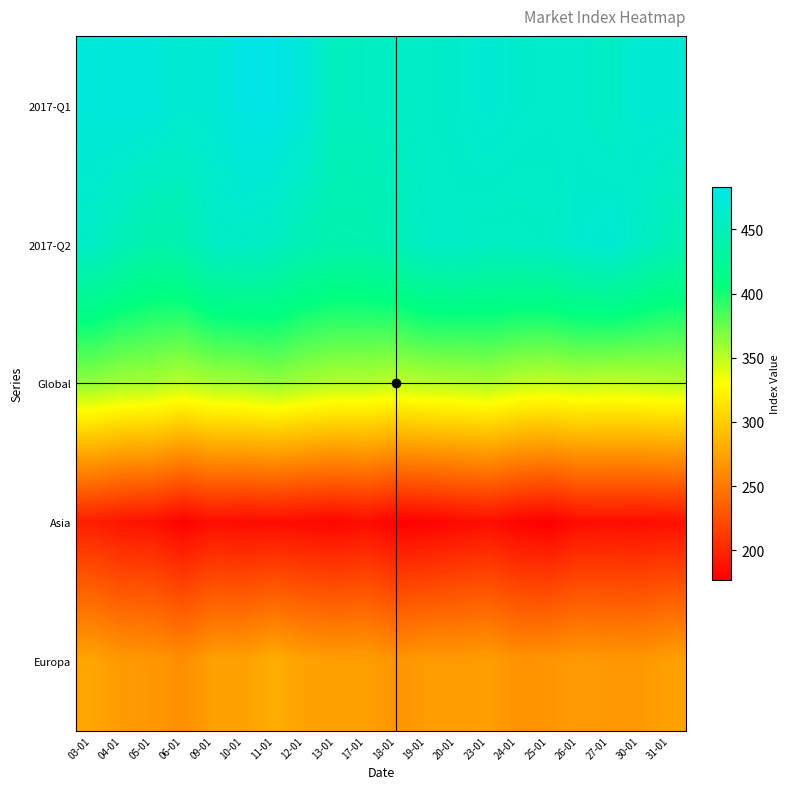

Reading left to right, what are all the values shown in this chart?

2017-Q1: 03-01=473.5	04-01=476.8	05-01=475.1	06-01=468.3	09-01=470.3	10-01=481.7	11-01=483.3	12-01=473.3	13-01=453.2	17-01=455.3	18-01=458.5	19-01=460.7	20-01=461.7	23-01=469.1	24-01=464.4	25-01=463.1	26-01=463.1	27-01=457.1	30-01=469.3	31-01=469.5
2017-Q2: 03-01=460.6	04-01=448.4	05-01=439.5	06-01=442.7	09-01=458.3	10-01=460.3	11-01=456.0	12-01=446.1	13-01=440.9	17-01=441.5	18-01=448.2	19-01=459.1	20-01=460.1	23-01=455.8	24-01=456.3	25-01=458.0	26-01=465.5	27-01=469.4	30-01=458.4	31-01=446.3
Global: 03-01=363.1	04-01=357.8	05-01=356.6	06-01=350.4	09-01=356.3	10-01=357.9	11-01=362.8	12-01=356.7	13-01=352.9	17-01=352.8	18-01=349.0	19-01=352.1	20-01=352.7	23-01=355.5	24-01=349.3	25-01=347.4	26-01=350.4	27-01=348.4	30-01=349.8	31-01=351.8
Asia: 03-01=196.0	04-01=190.0	05-01=188.0	06-01=179.0	09-01=186.0	10-01=184.0	11-01=185.0	12-01=183.0	13-01=181.0	17-01=185.0	18-01=178.0	19-01=179.0	20-01=183.0	23-01=186.0	24-01=180.0	25-01=177.0	26-01=185.0	27-01=186.0	30-01=185.0	31-01=187.0
Europa: 03-01=277.0	04-01=270.0	05-01=269.0	06-01=263.0	09-01=274.0	10-01=274.0	11-01=282.0	12-01=275.0	13-01=273.0	17-01=273.0	18-01=267.0	19-01=271.0	20-01=271.0	23-01=273.0	24-01=266.0	25-01=267.0	26-01=271.0	27-01=269.0	30-01=269.0	31-01=274.0